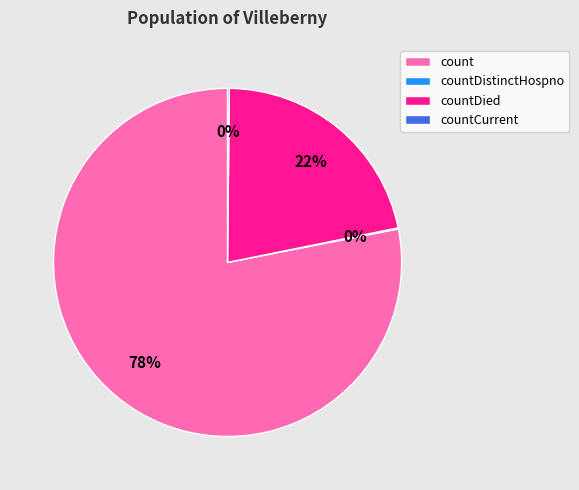

Which slice is the largest?

count